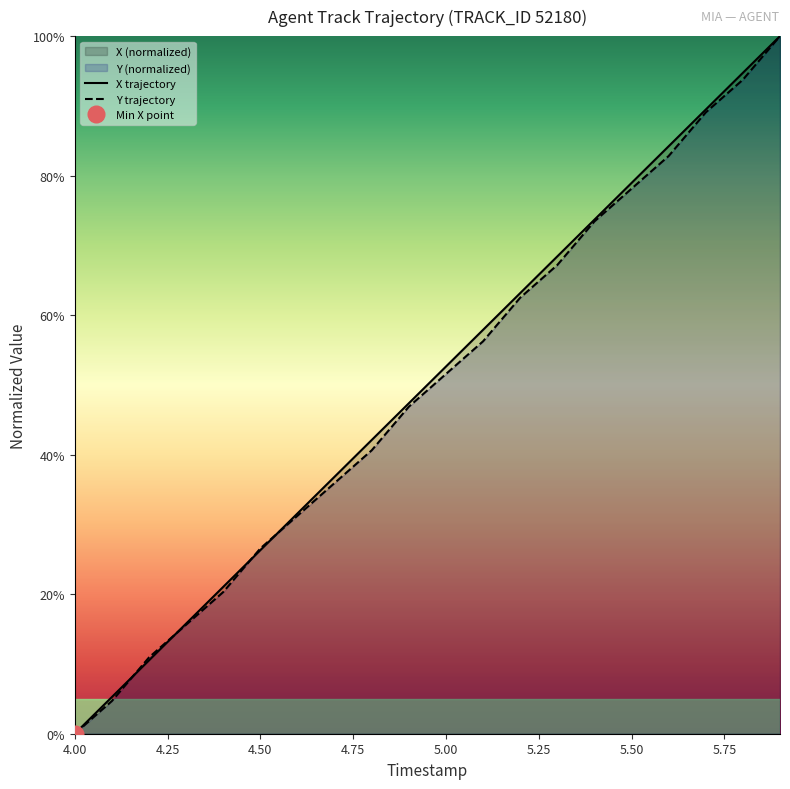

At which label does X trajectory reach its minimum?

4.00